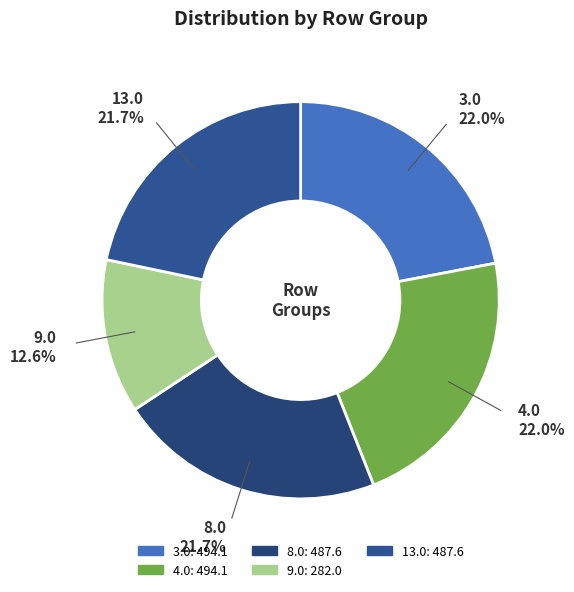

The 4.0 slice represents 31% of the pie. True or false?

False